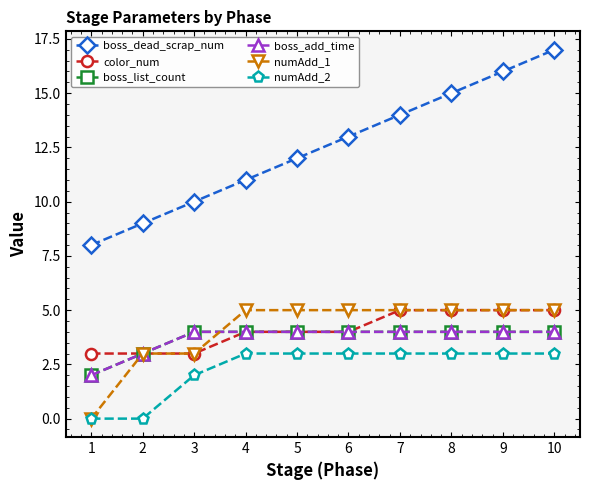

Is this an area chart (filled region under the line)?

No